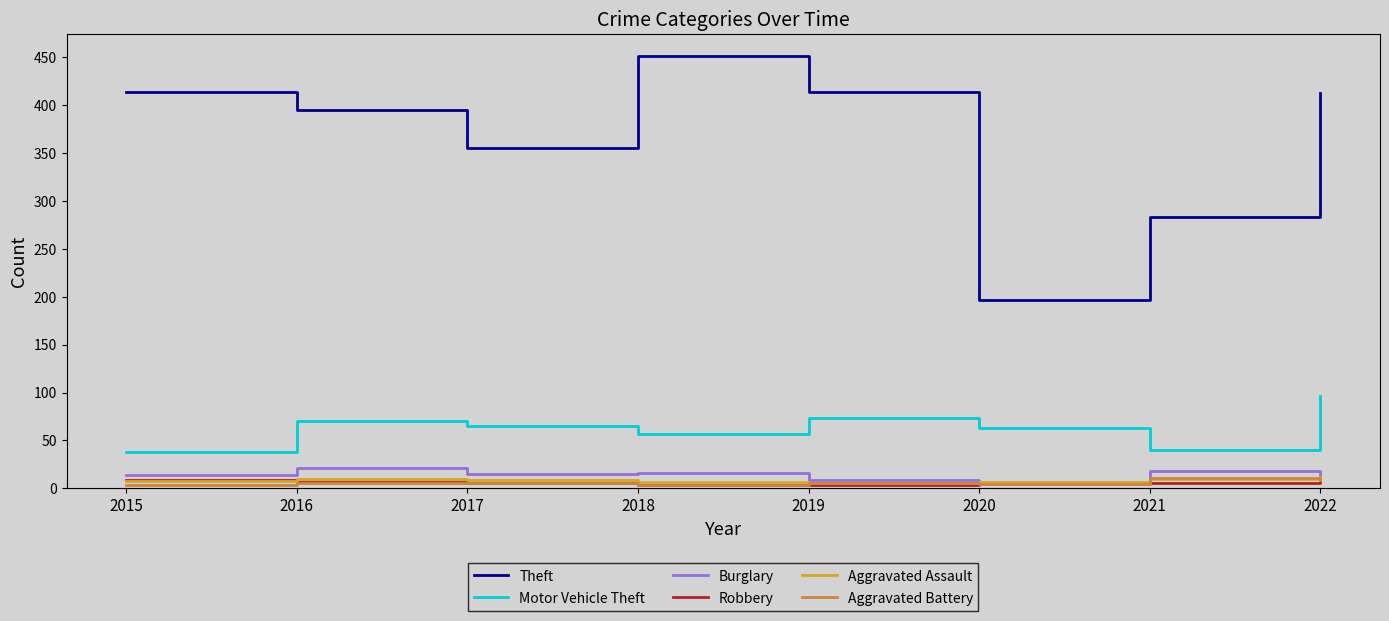

At how many categories does at least one series exceed 95?

8